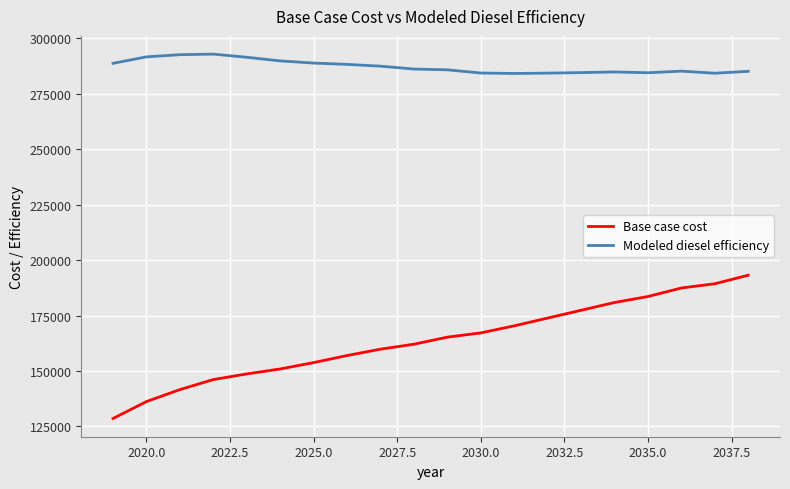

True or false: Modeled diesel efficiency and Base case cost intersect in this chart.

False